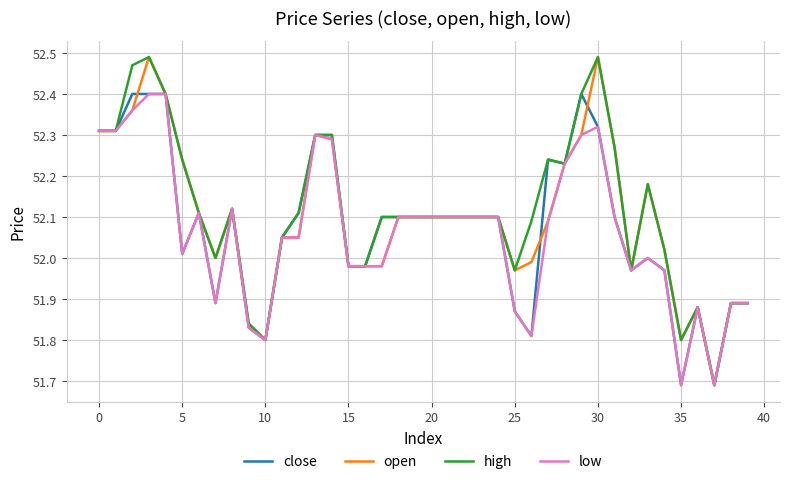

What is the value of the high point at the 13th from the left?

52.1